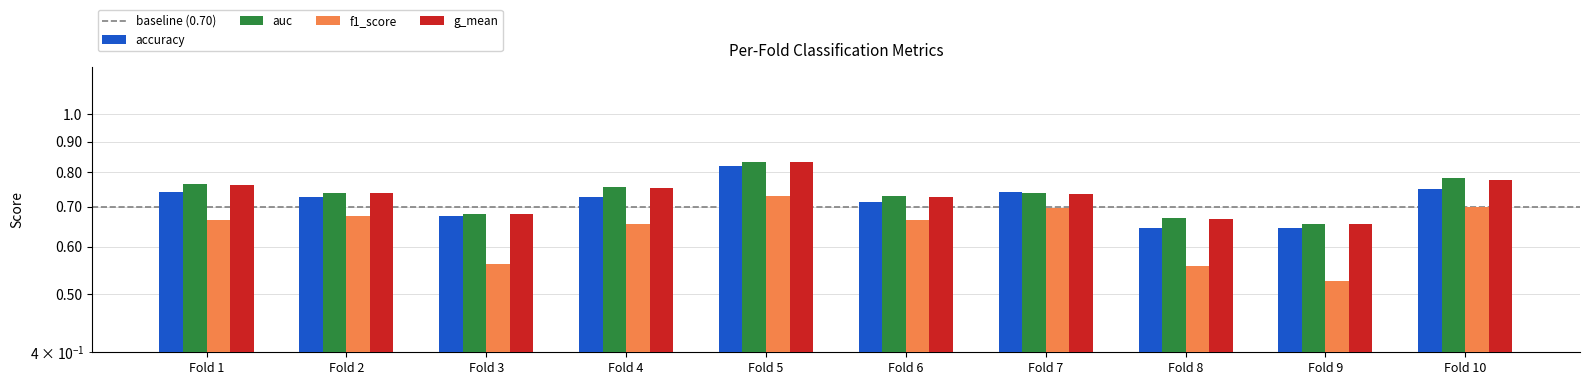

Which series has the largest range (max minus min)?

f1_score